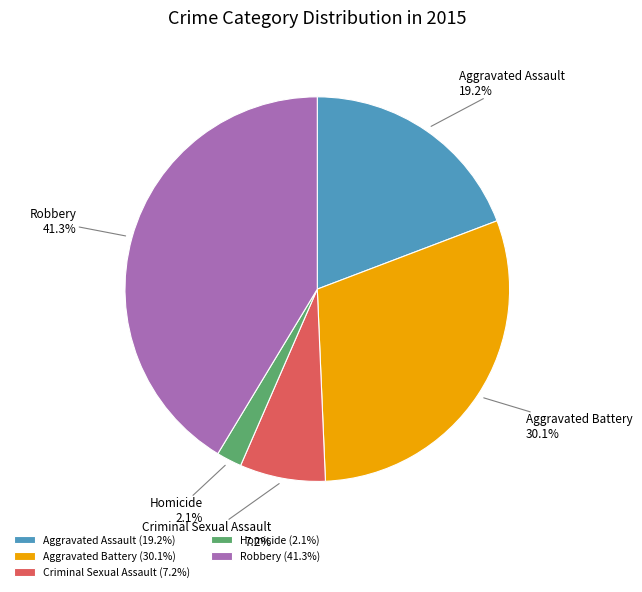

To the nearest percent, what portion does Robbery represent?

41%